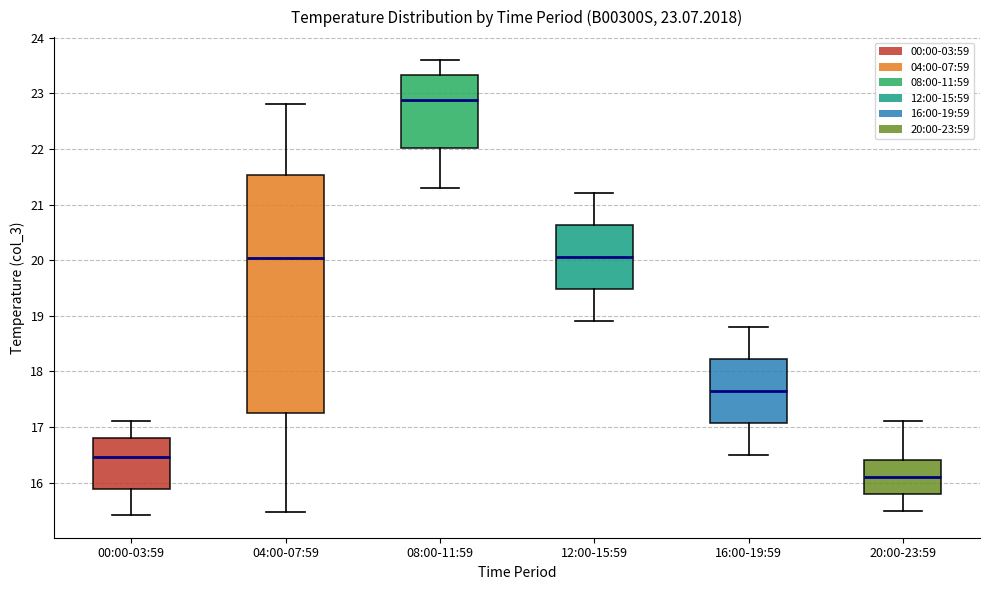

Which box's median line is the lowest?

20:00-23:59